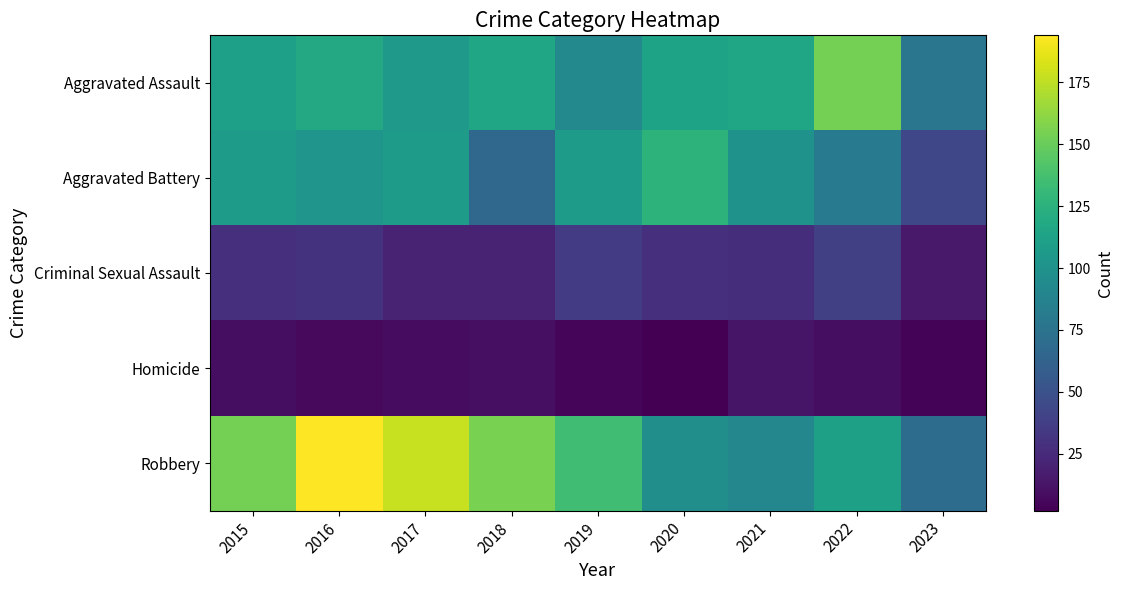

Reading right to left, extract all data points from this chart.

Aggravated Assault: 2023=77	2022=154	2021=115	2020=113	2019=92	2018=115	2017=105	2016=118	2015=110
Aggravated Battery: 2023=43	2022=81	2021=100	2020=126	2019=108	2018=67	2017=108	2016=102	2015=108
Criminal Sexual Assault: 2023=15	2022=38	2021=27	2020=28	2019=35	2018=21	2017=21	2016=30	2015=28
Homicide: 2023=4	2022=9	2021=13	2020=2	2019=5	2018=10	2017=8	2016=7	2015=9
Robbery: 2023=70	2022=111	2021=91	2020=97	2019=135	2018=155	2017=178	2016=194	2015=154